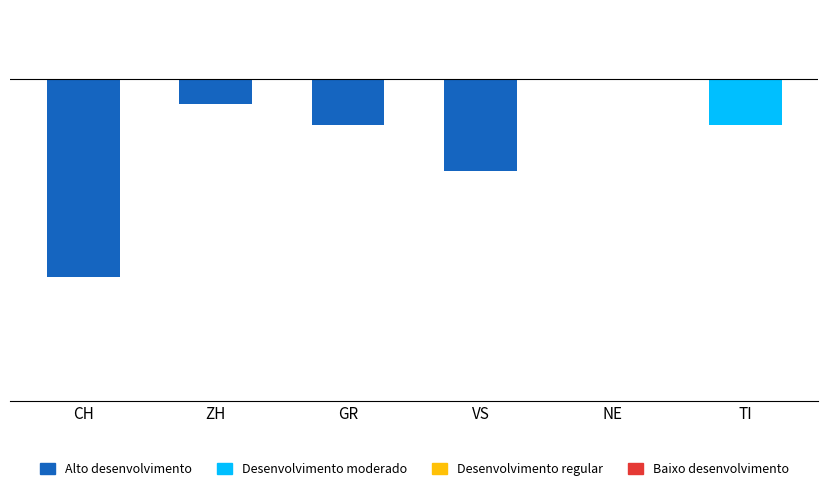

Between TI and ZH, which is larger?

ZH